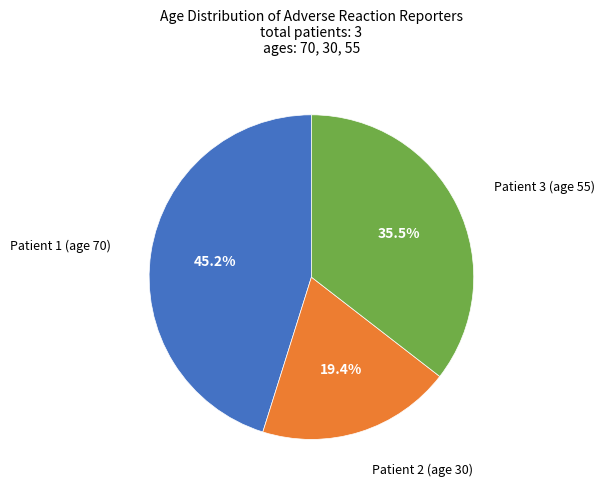

Is there any slice that represents more than half of the pie?

No